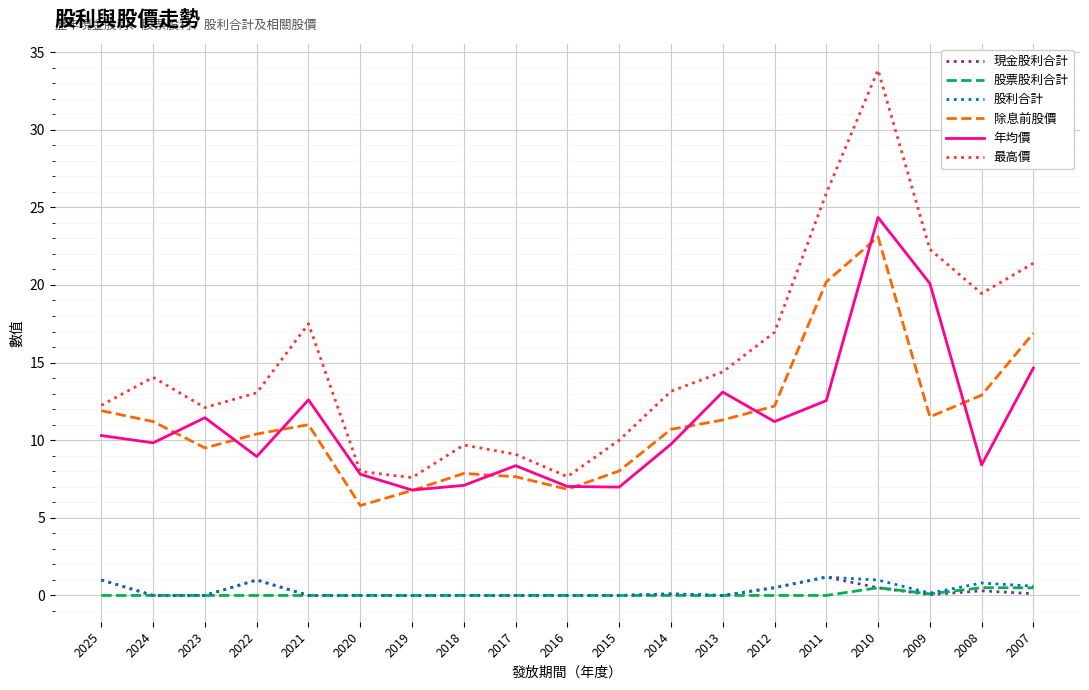

How many categories are shown in the chart?

19